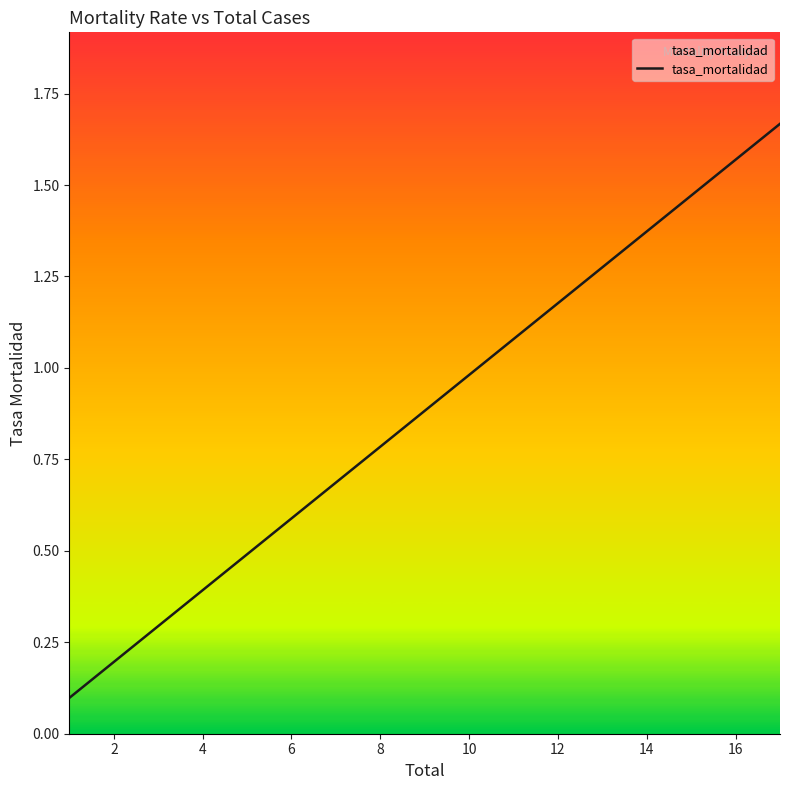

Does the chart display data point markers on the line(s)?

No